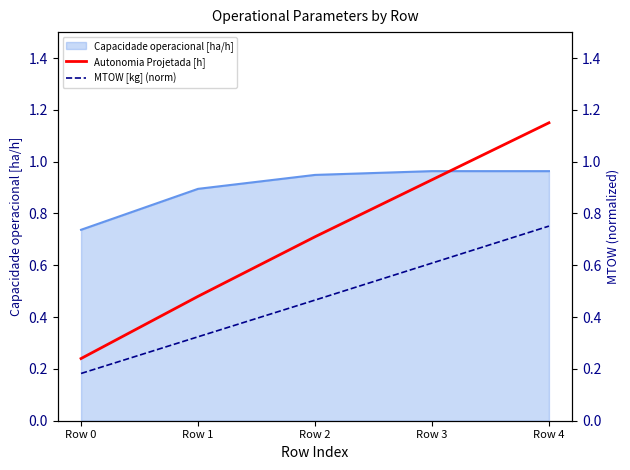

What is the smallest value displayed?

0.2